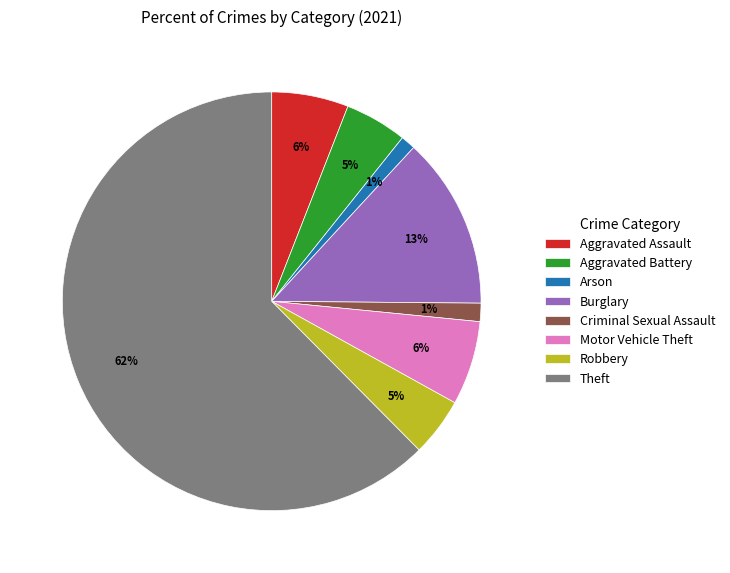

Which category has the biggest portion of the pie?

Theft